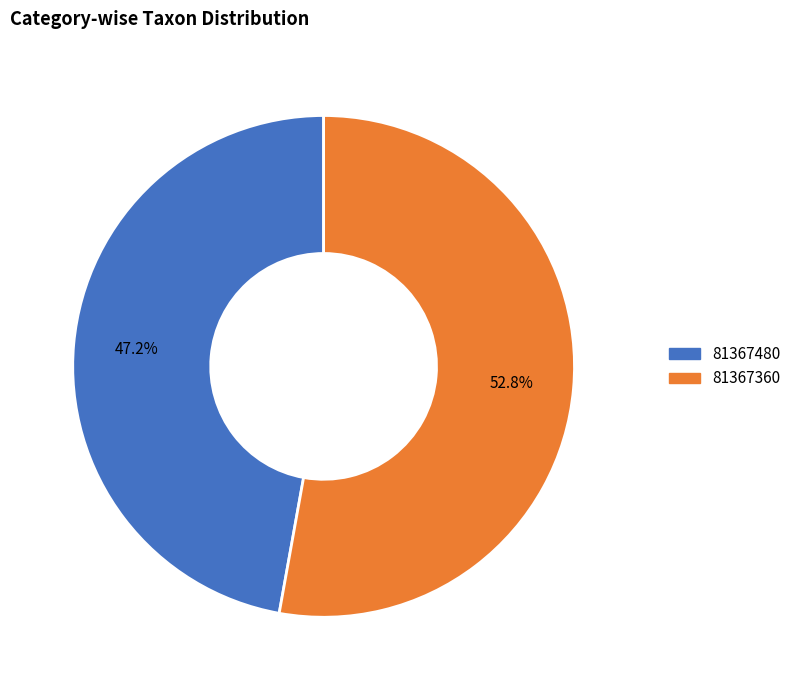

Which slice is the largest?

81367360